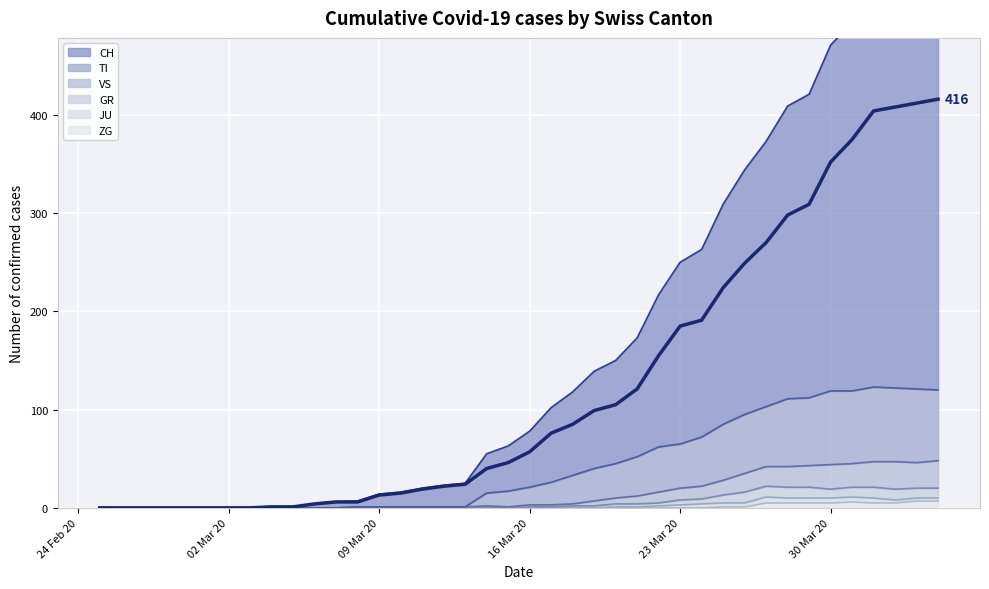

What is the value of the VS point at the 21st from the left?

3